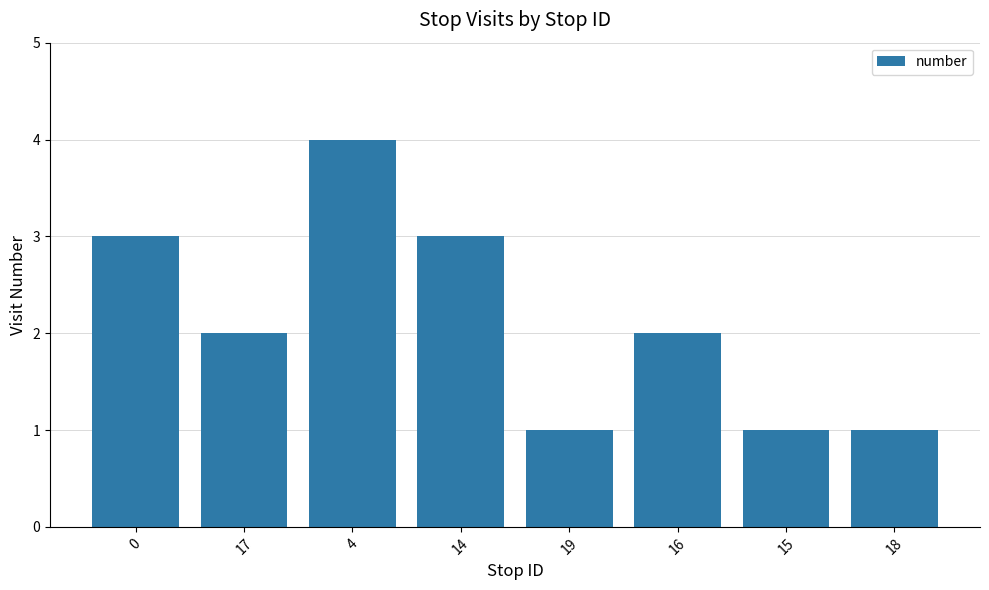

Reading left to right, extract all data points from this chart.

3	2	4	3	1	2	1	1